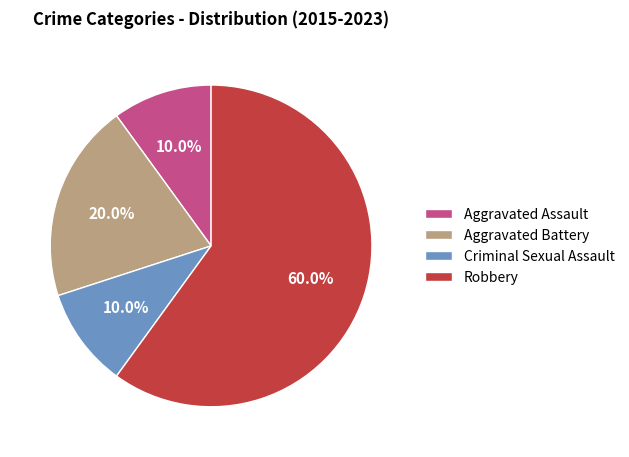

Between Robbery and Aggravated Assault, which is larger?

Robbery